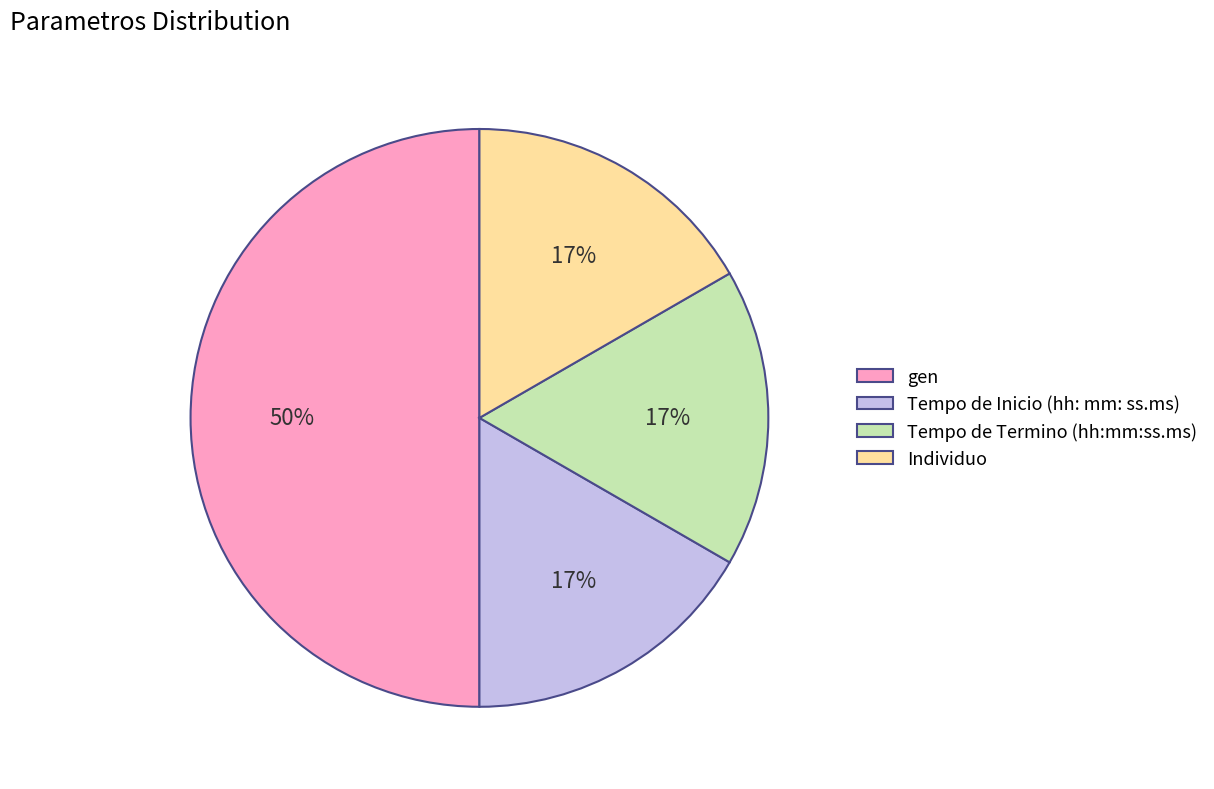

To the nearest percent, what is the difference between the largest and smallest slice percentages?

33%